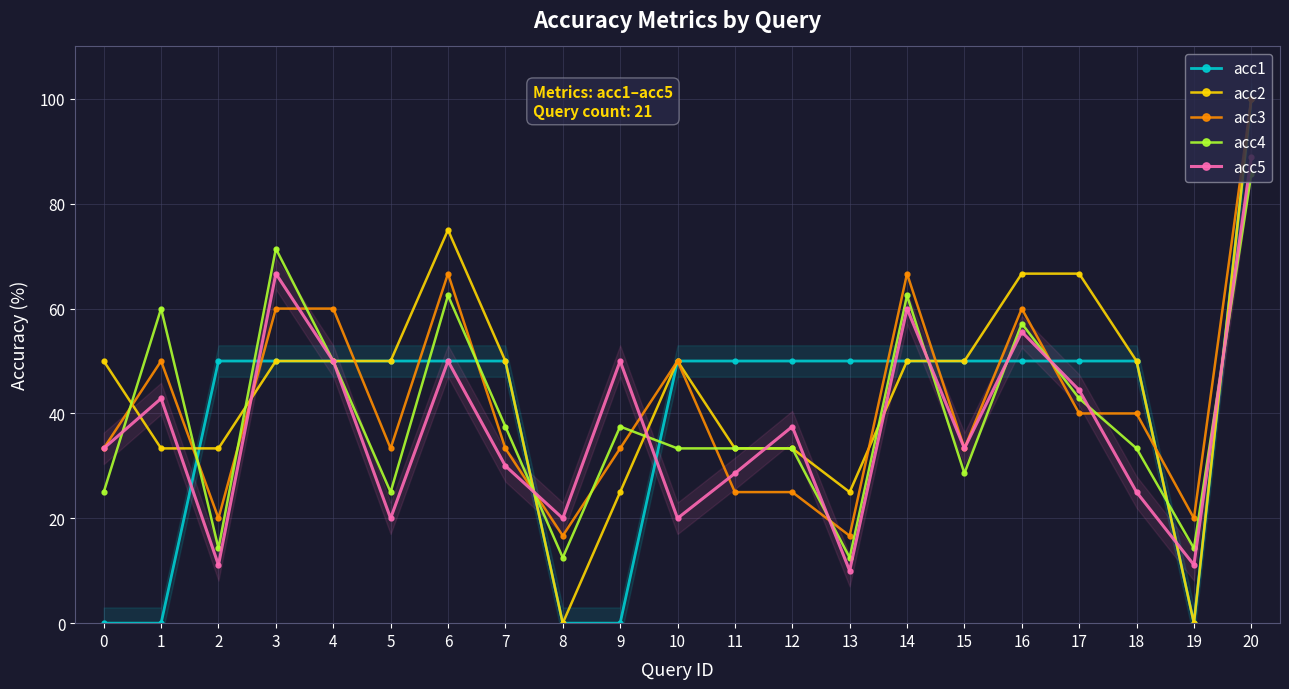

Which category has the highest value in the acc5 series?

20